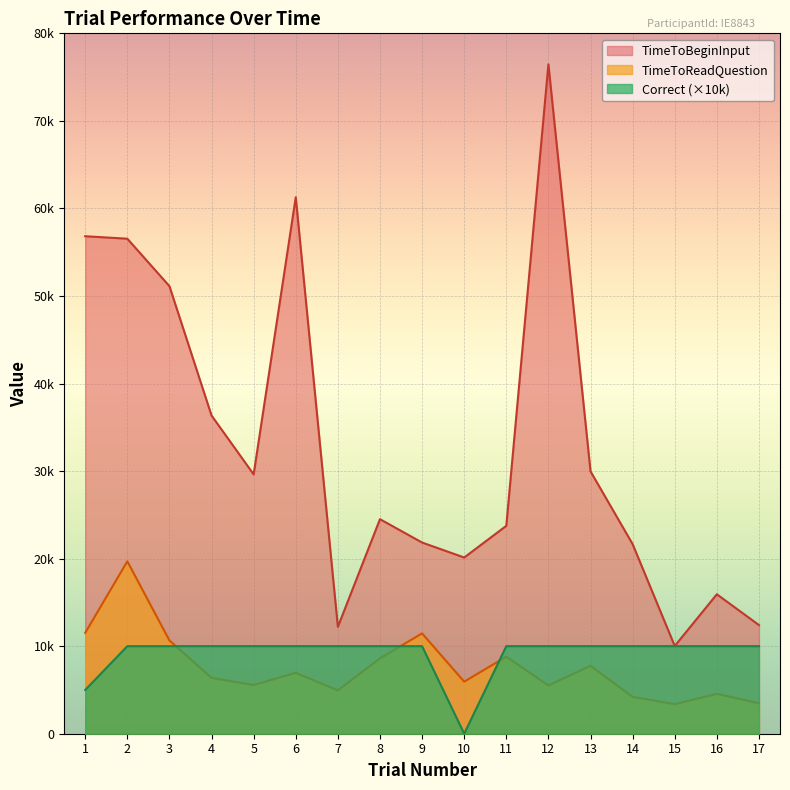

List the series in order of their peak value, highest first.

TimeToBeginInput, TimeToReadQuestion, Correct (×10k)